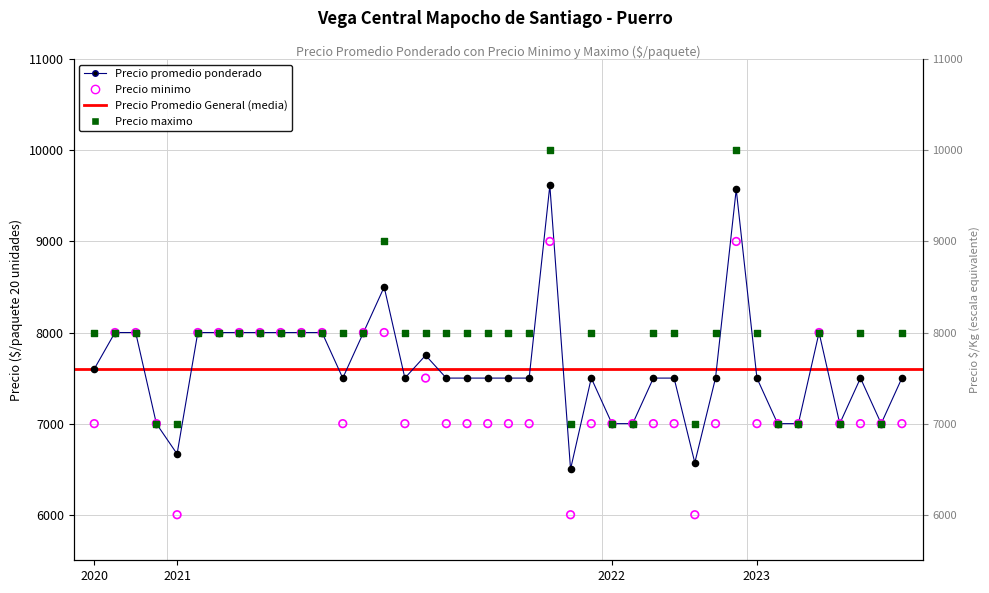

Which series reaches the maximum Y coordinate?

Precio maximo